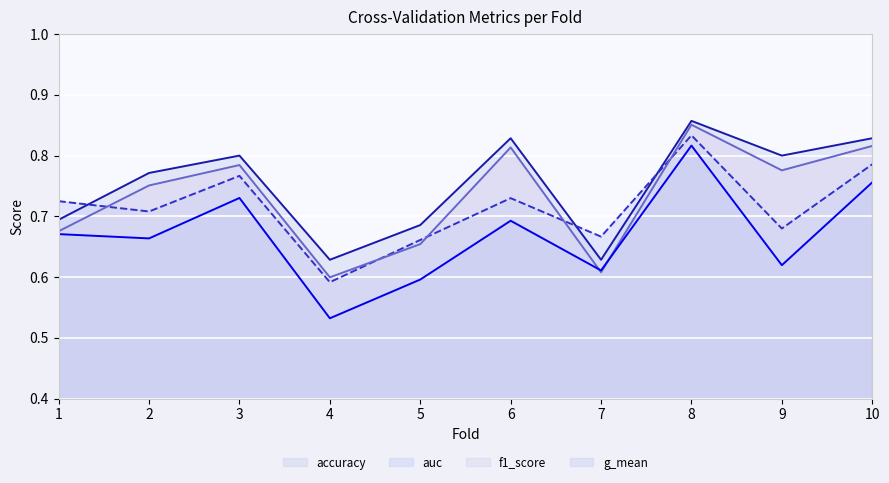

Where is the first local maximum for accuracy?

3